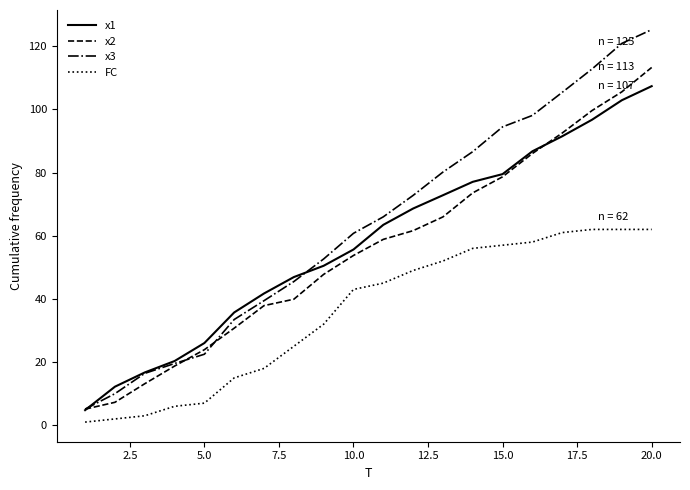

Which series has the widest spread of values?

x3